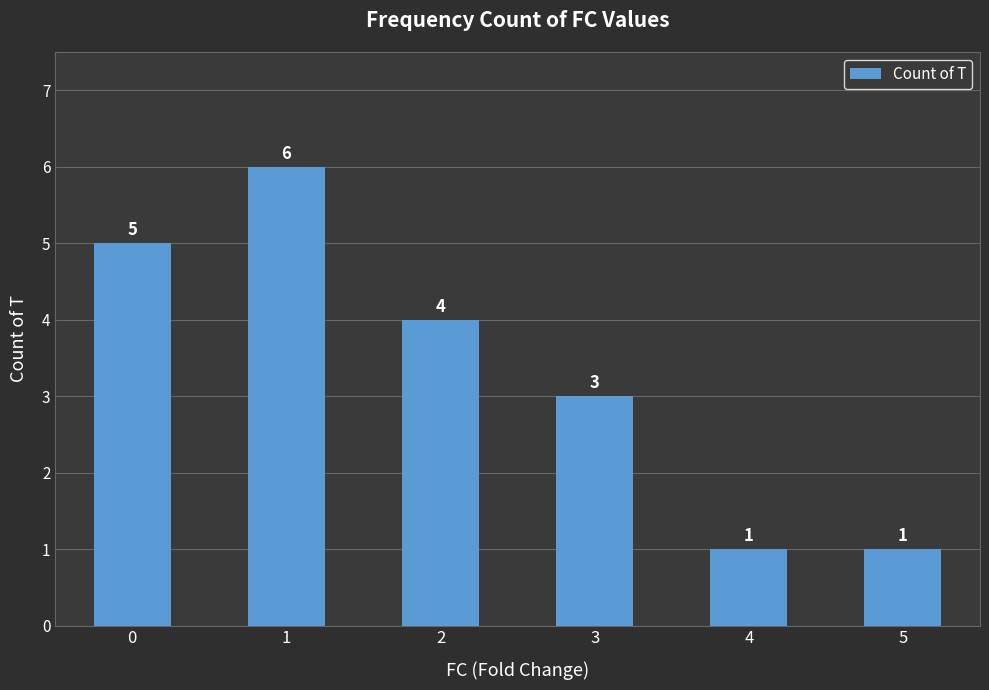

Reading left to right, list all the values displayed in this chart.

5	6	4	3	1	1